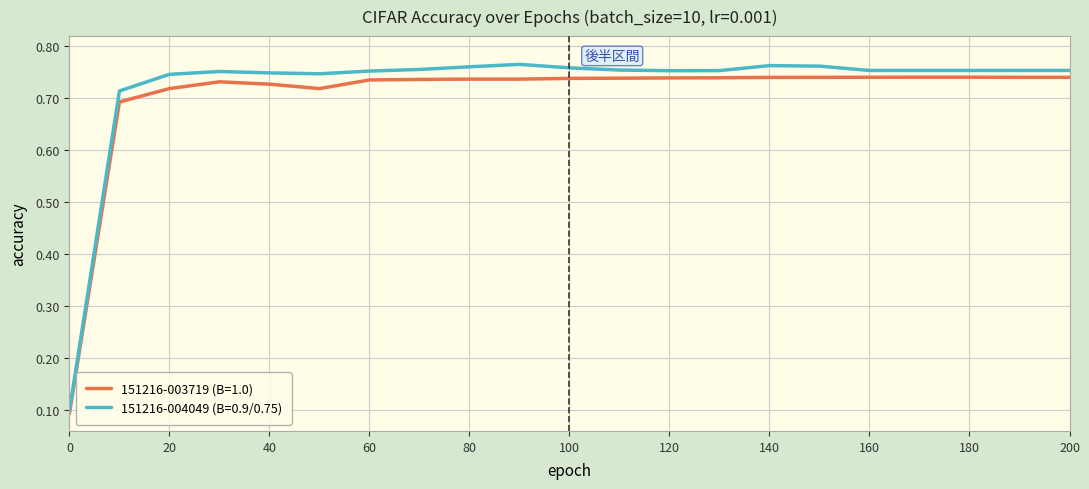

Which series has the widest spread of values?

151216-004049 (B=0.9/0.75)